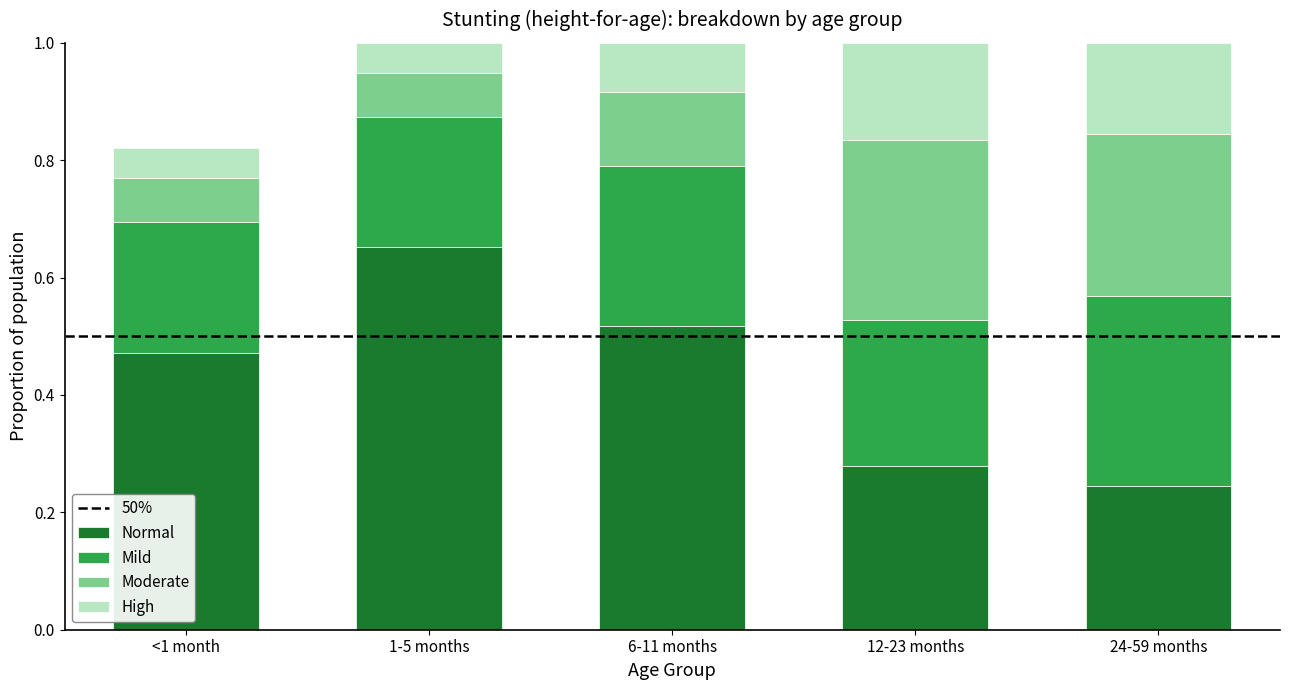

What is the total value across all series at 12-23 months?

1.0